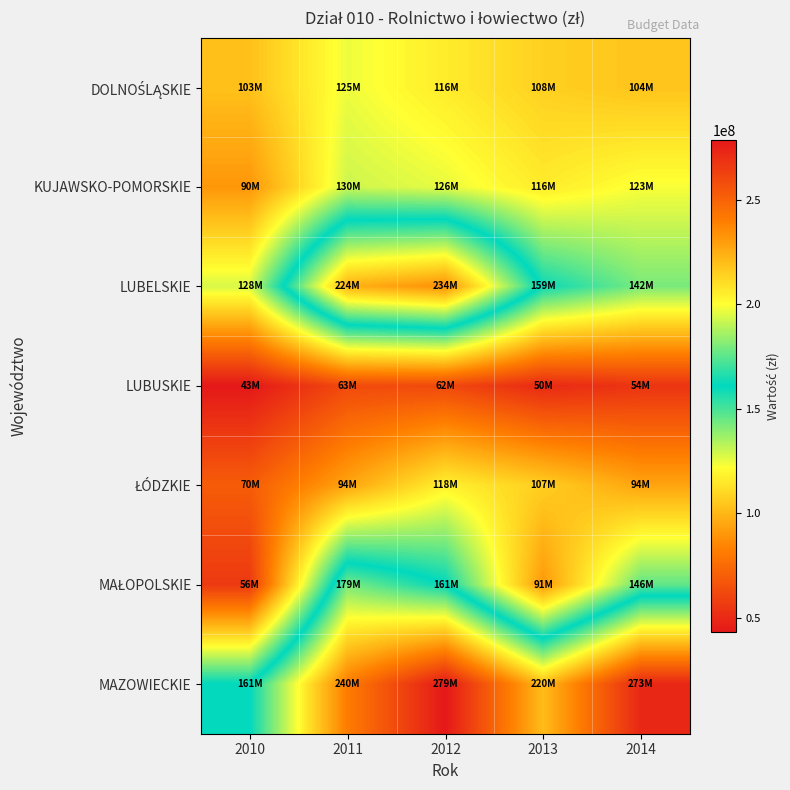

Which series has the largest range (max minus min)?

MAŁOPOLSKIE